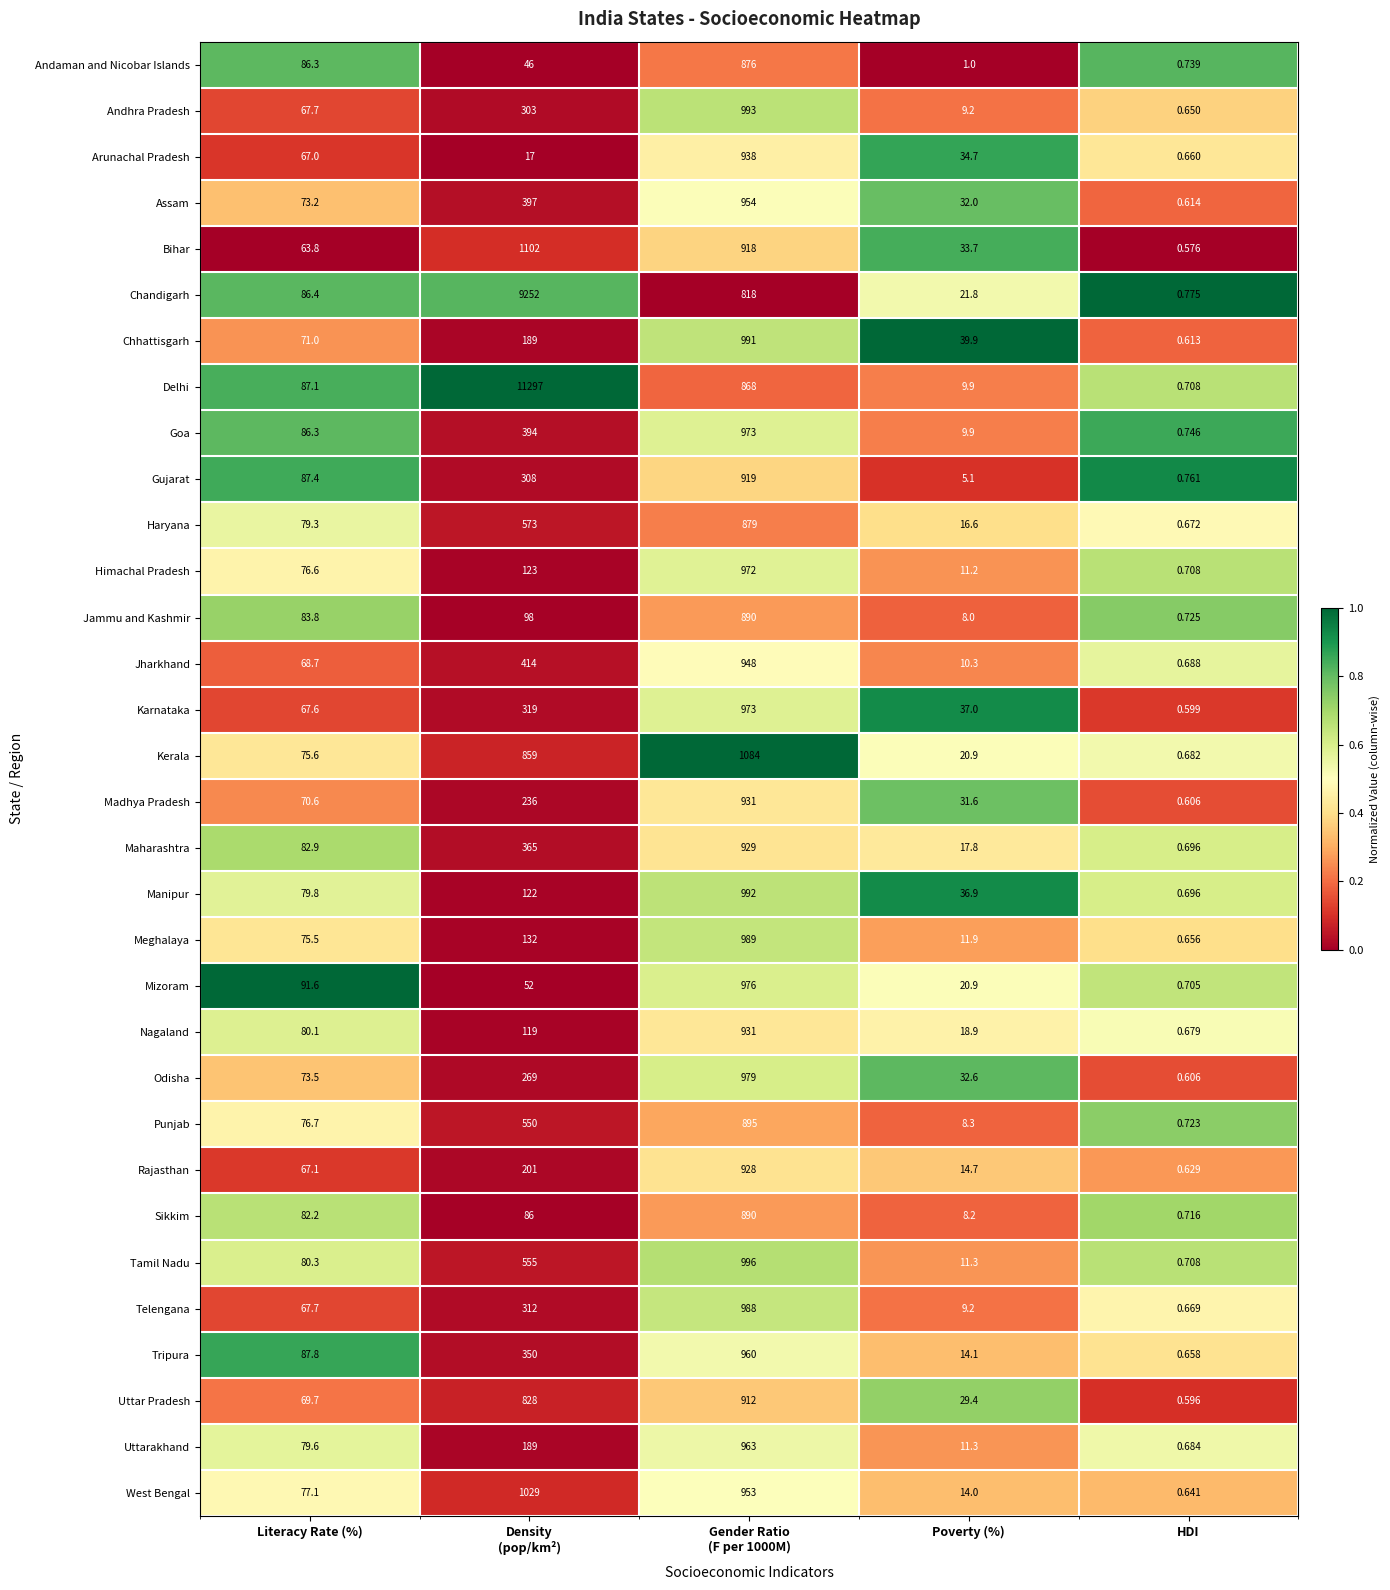

Which series has the largest total across all categories?

Delhi